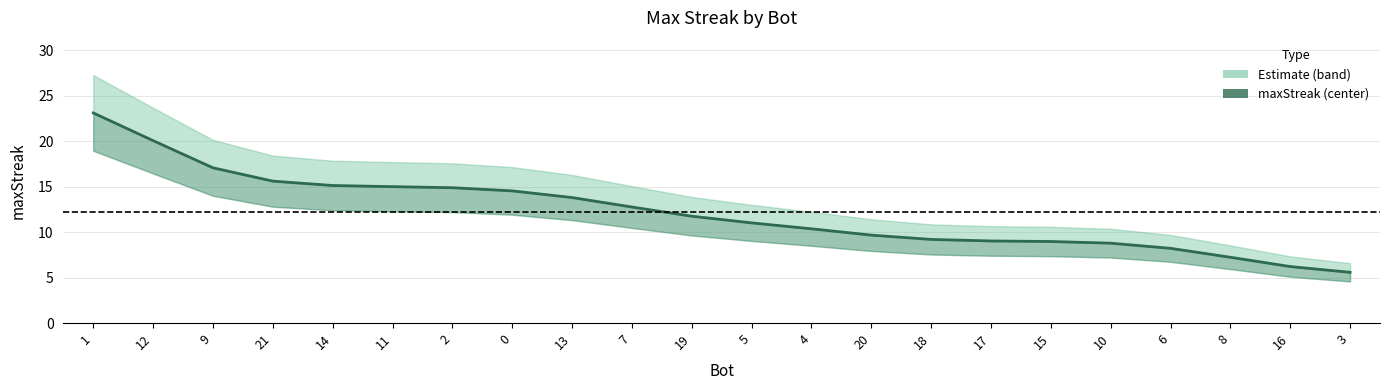

At which category does the chart reach its minimum across all series?

3